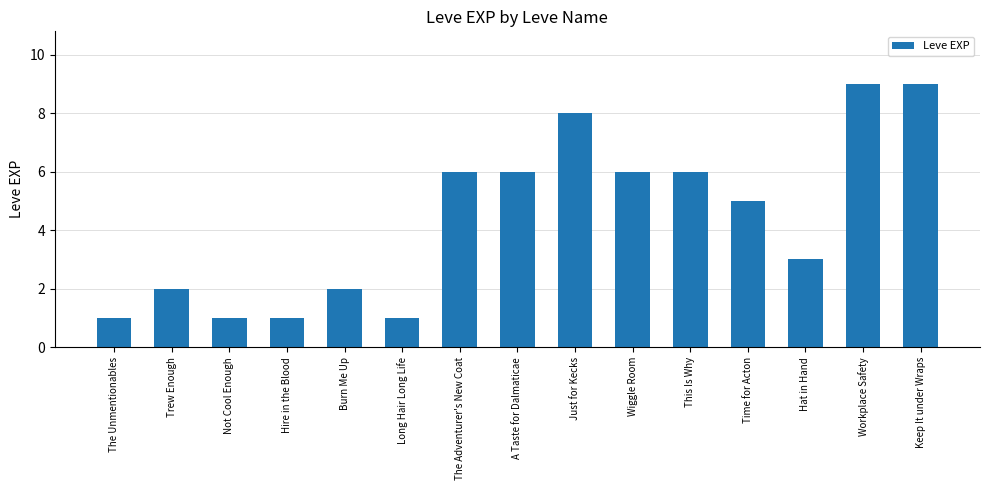

What is the label of the 2nd bar from the left?

Trew Enough